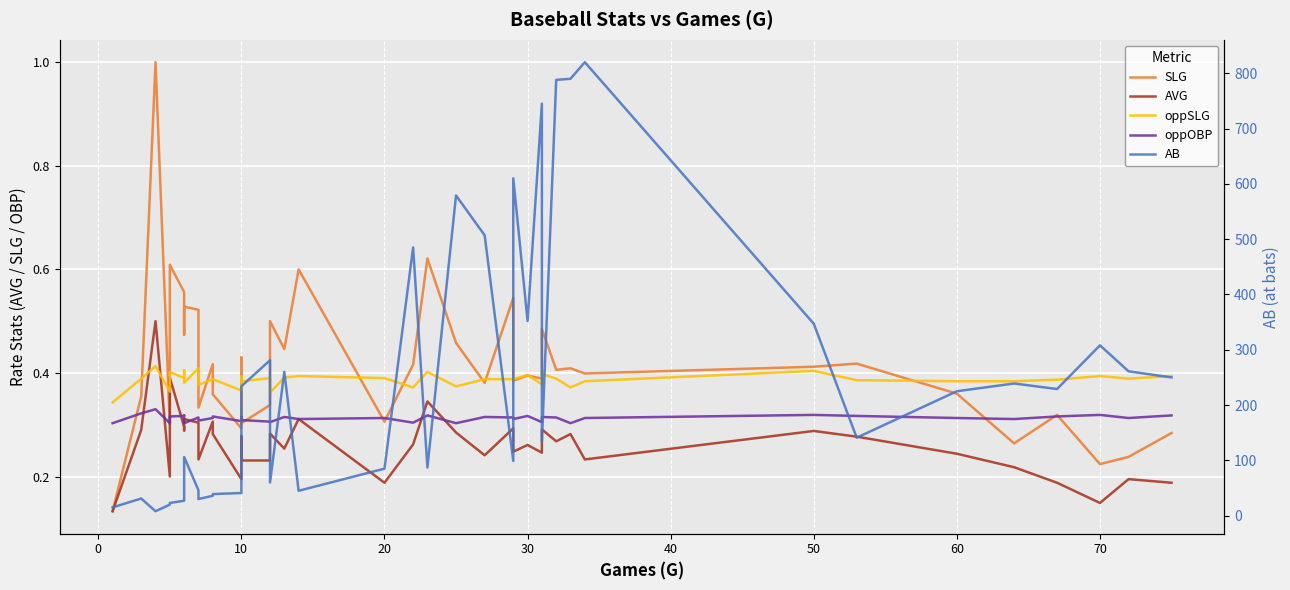

At how many categories does at least one series exceed 317?

10